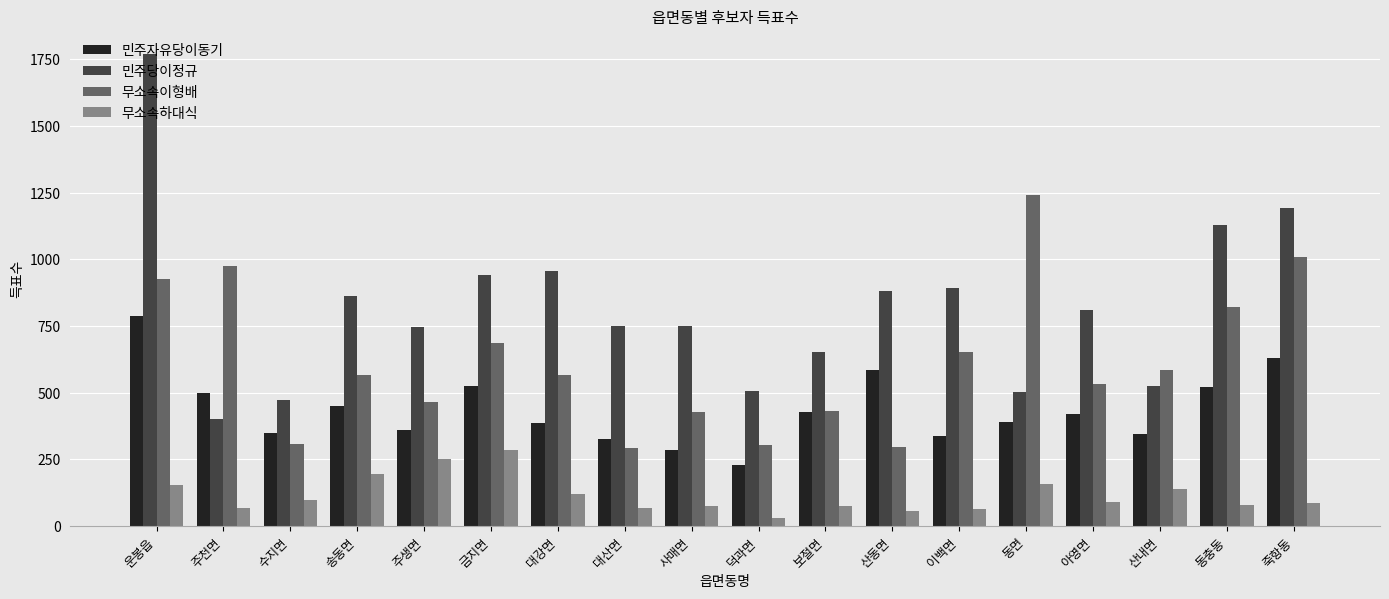

Does the chart contain stacked bars?

No